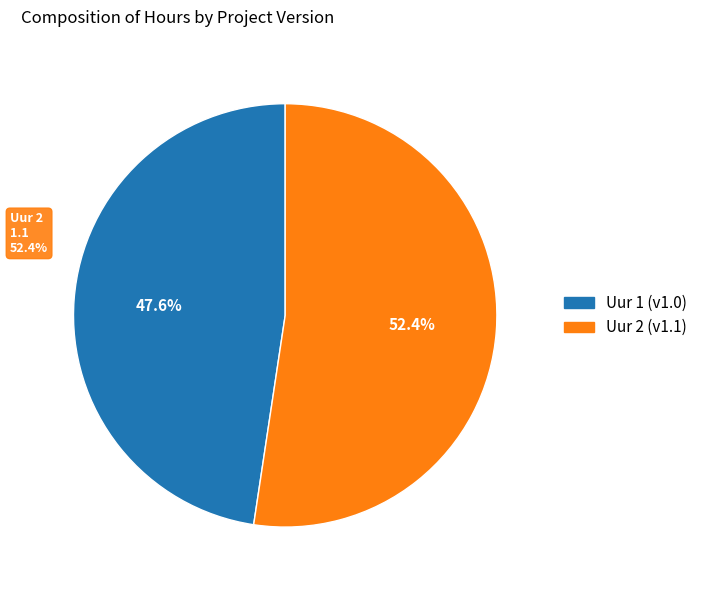

Rank the categories by value from highest to lowest.

2, 1